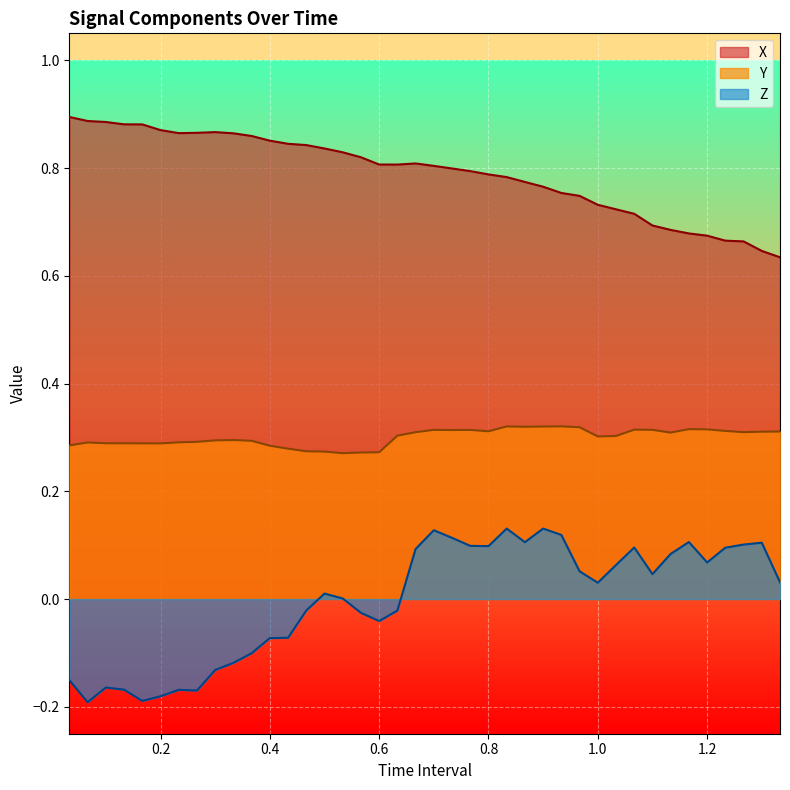

True or false: Y and X cross at least once.

False